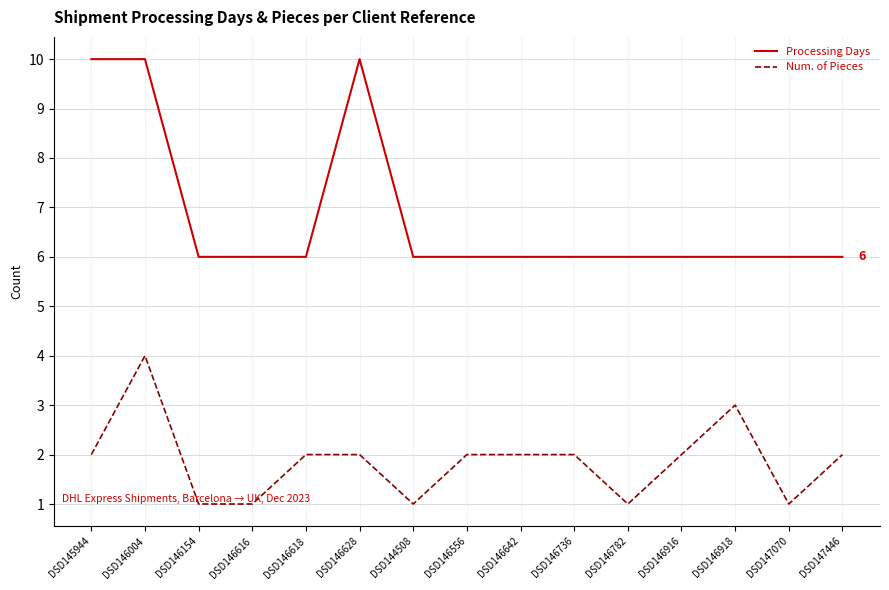

What is the difference between the second highest and second lowest values in the Processing Days series?

4